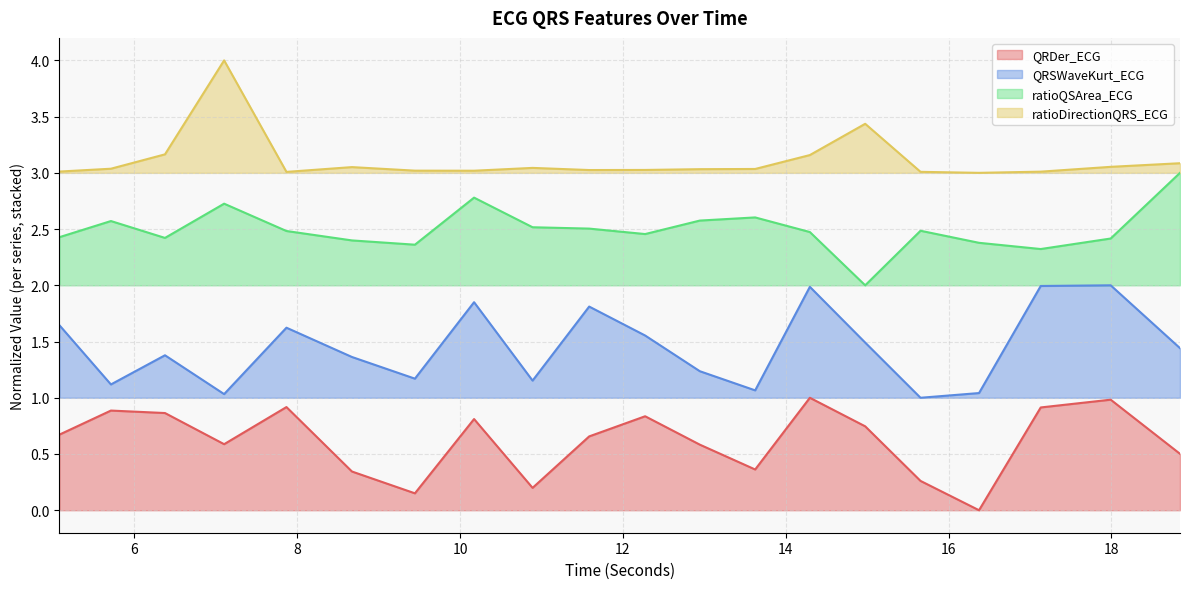

Where is the first local maximum for ratioQSArea_ECG?

5.7109375